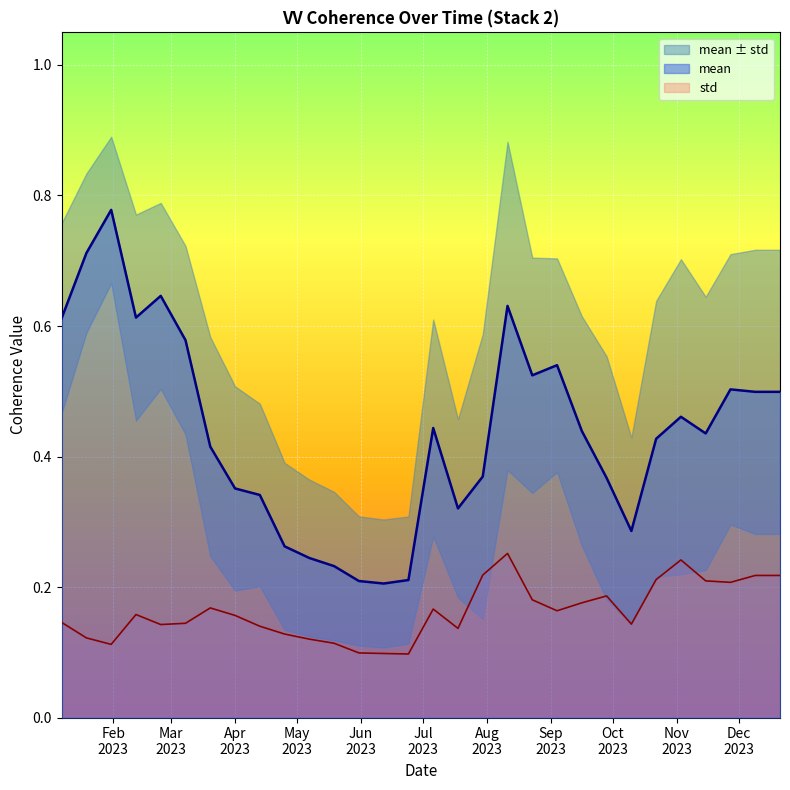

True or false: mean and std cross at least once.

False